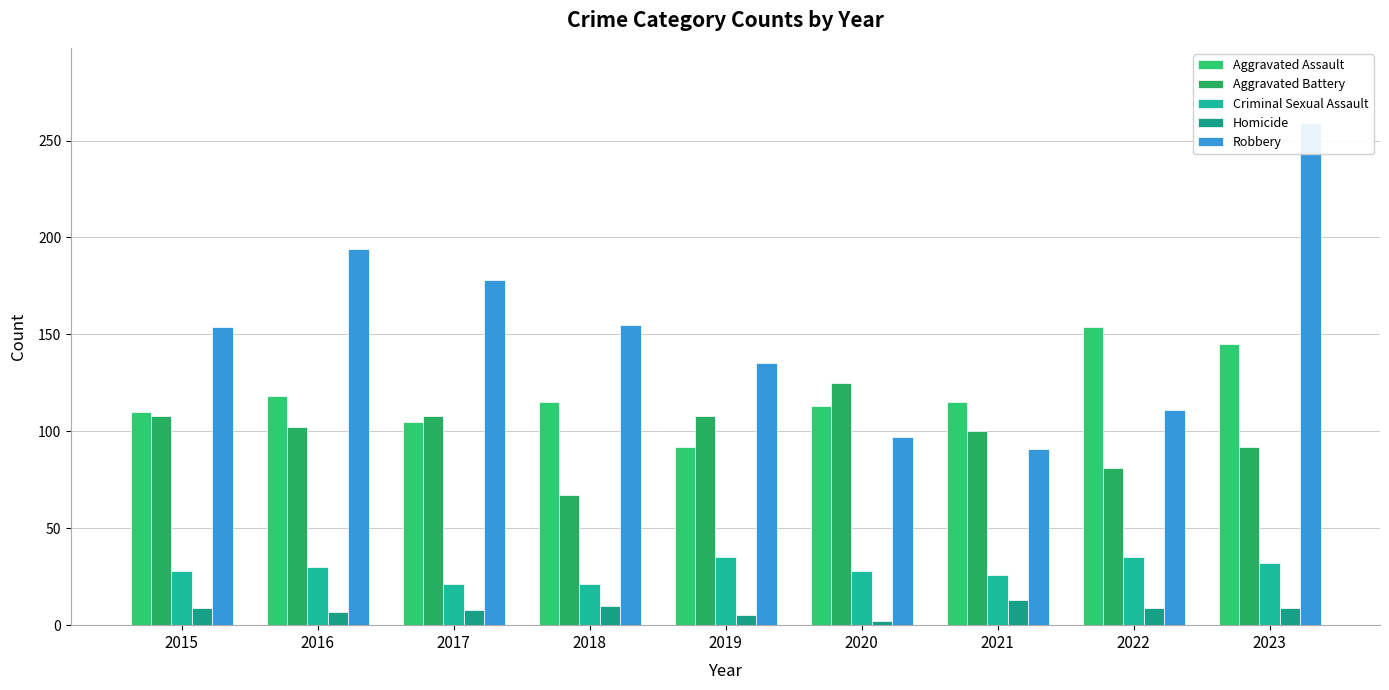

What is the minimum value for Robbery?

91